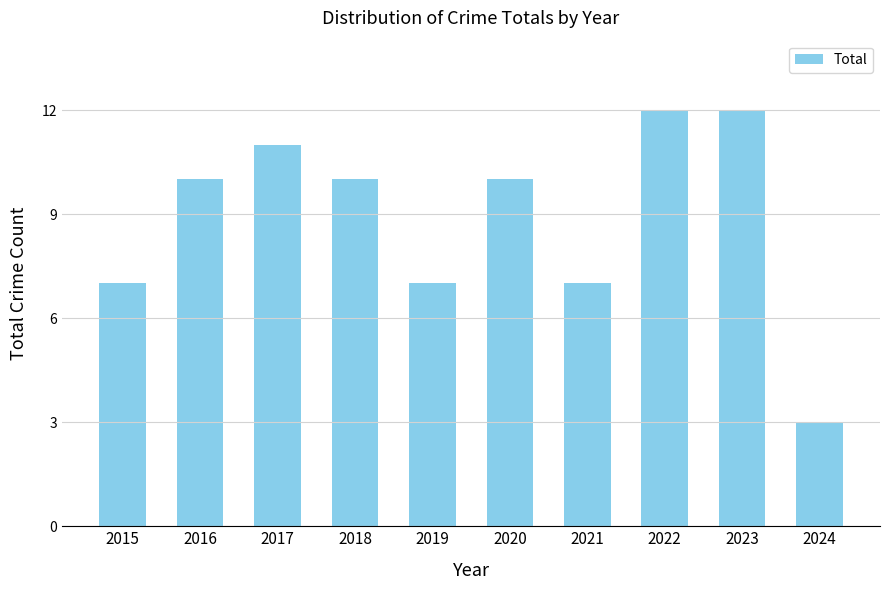

Approximately how many times larger is the value at 2017 compared to 2016?

1.1